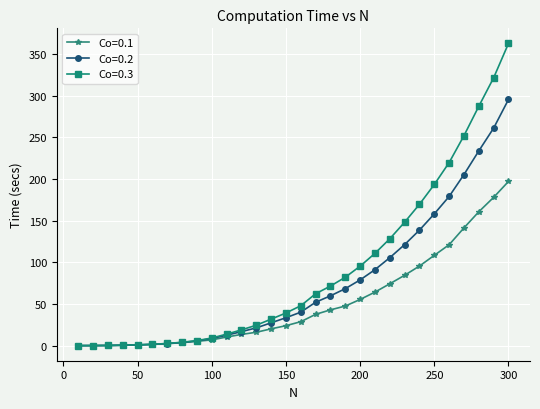

List the series in order of their peak value, lowest first.

Co=0.1, Co=0.2, Co=0.3